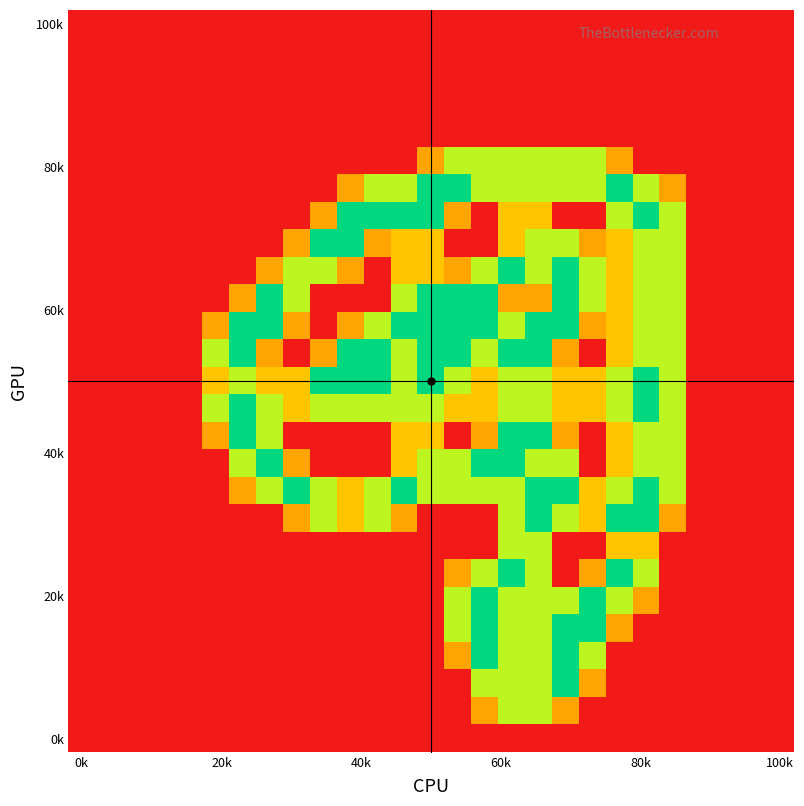

Count the number of categories in the chart.

27